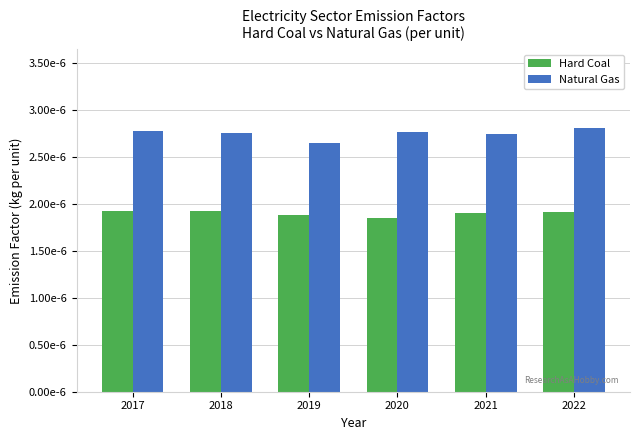

Which series has the largest total across all categories?

Natural Gas